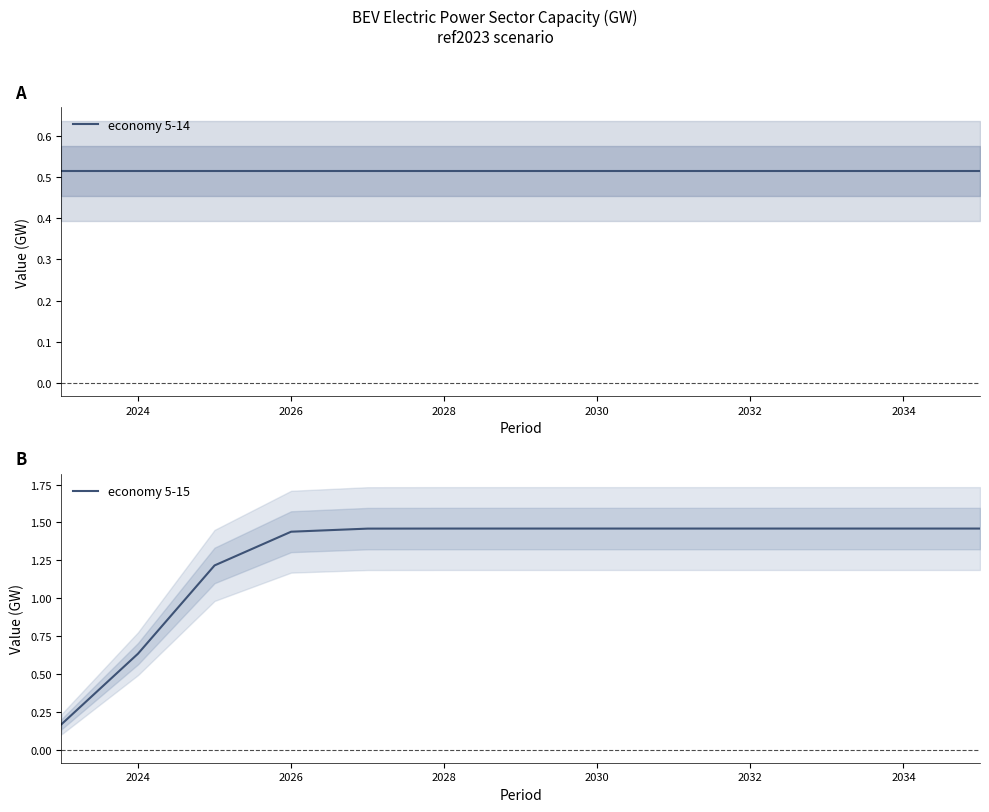

What is the difference between the maximum and minimum values in the economy 5-15 series?

1.3